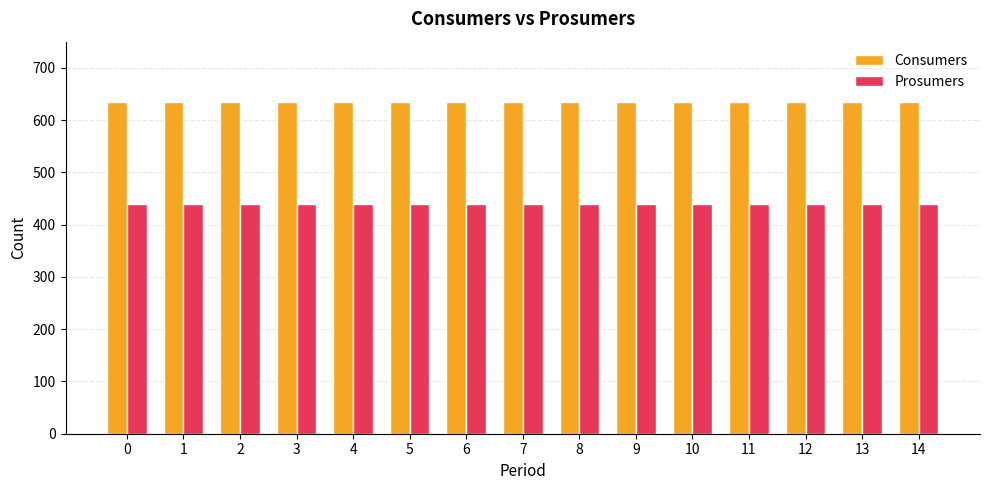

What is the maximum value for Prosumers?

440